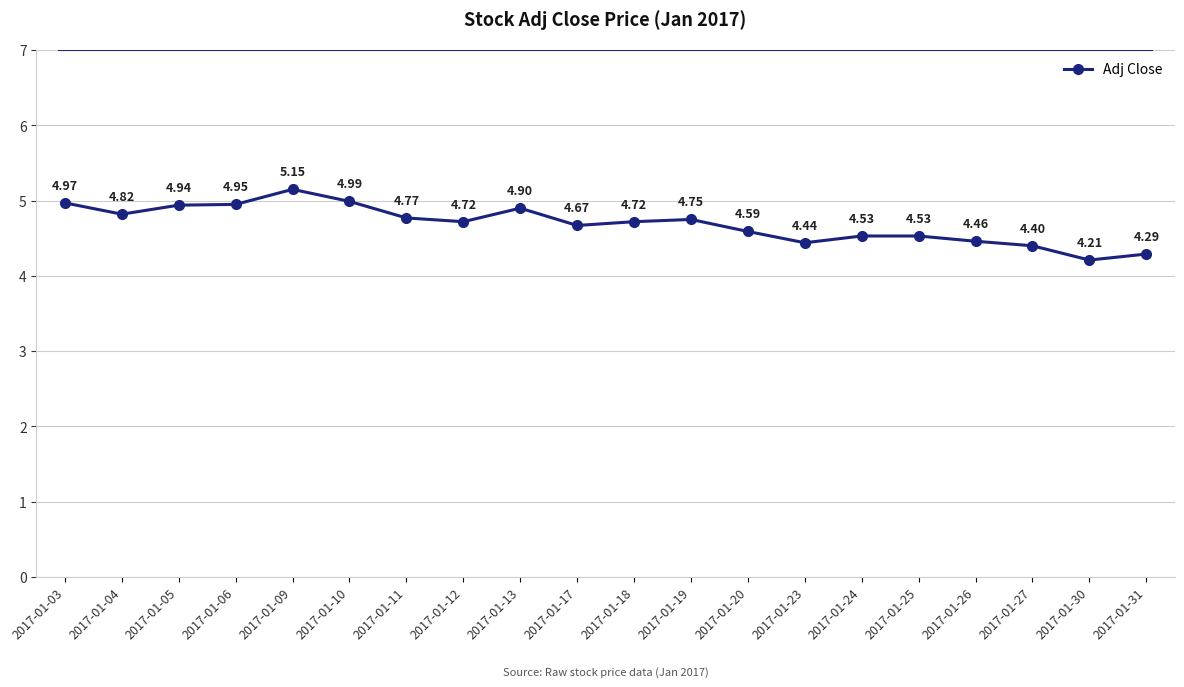

True or false: the data has more than 2 interior local peaks.

True